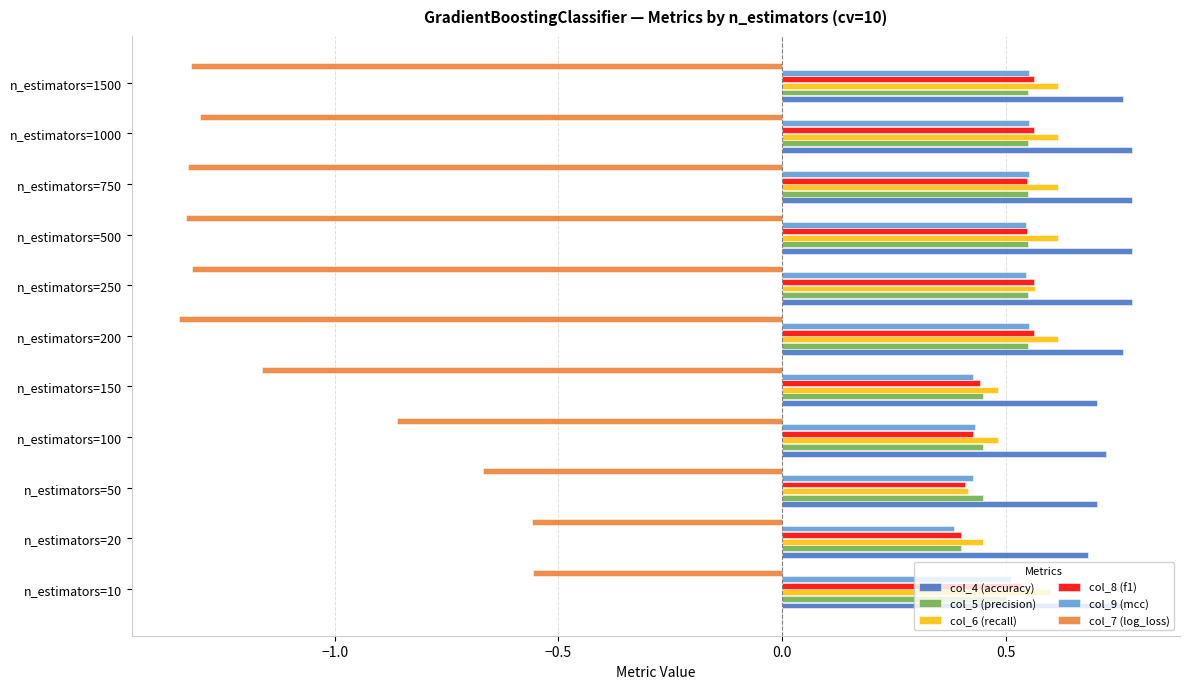

Which series has the widest spread of values?

col_7 (log_loss)